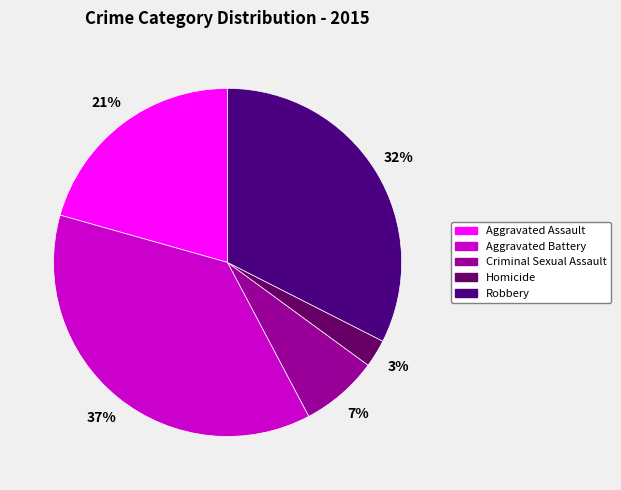

Count the number of slices in the pie.

5